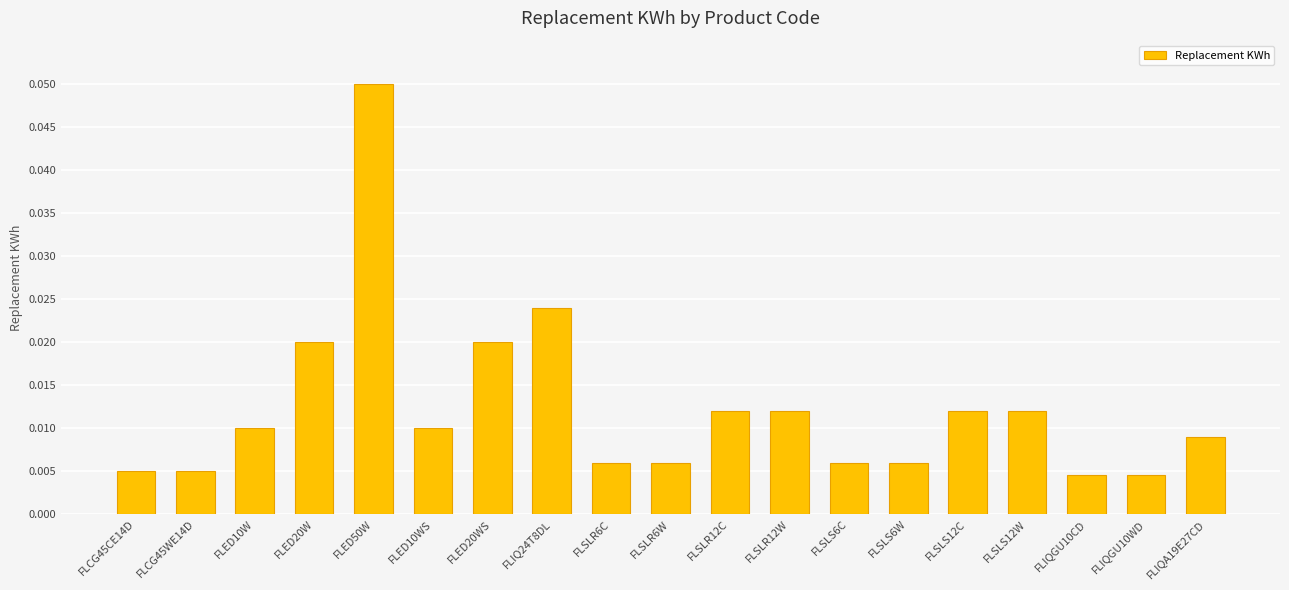

What is the label of the 1st bar from the right?

FLIQA19E27CD